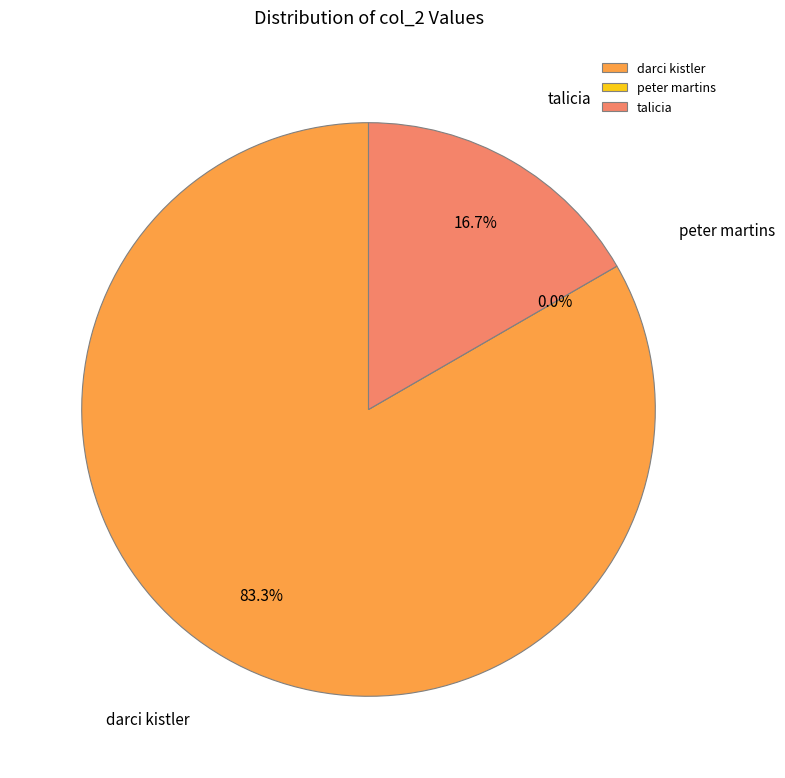

The peter martins slice represents 0% of the pie. True or false?

True